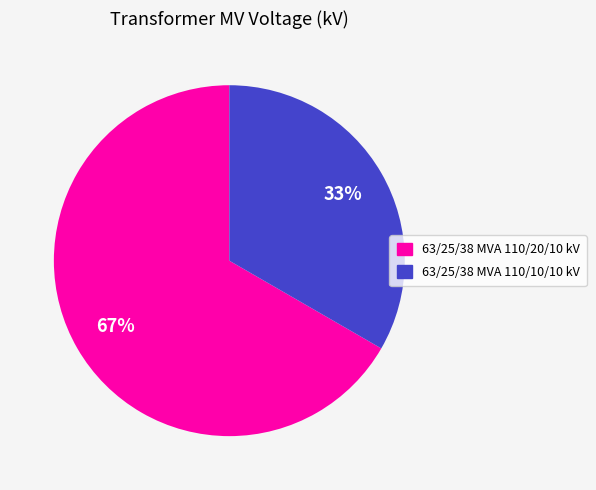

Which category has the biggest portion of the pie?

63/25/38 MVA 110/20/10 kV